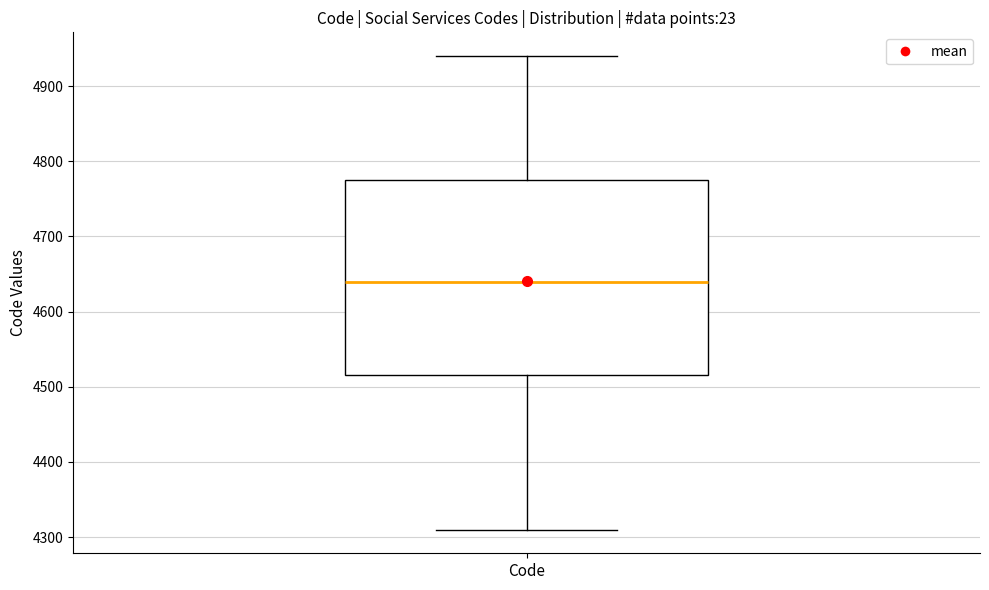

Read this box plot against the y-axis: the position of the median line, the range covered by the box, and the ends of both whiskers. The values are not printed on the chart, so give them approximately, as read against the axis.

median 4640, box 4520 to 4780, whiskers 4310 to 4940